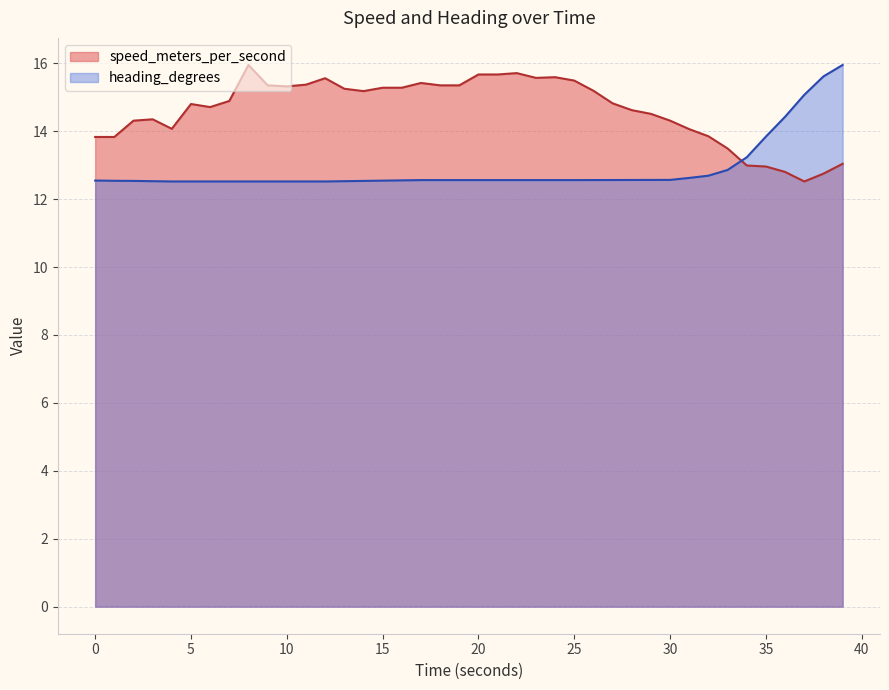

Which series has the largest range (max minus min)?

speed_meters_per_second